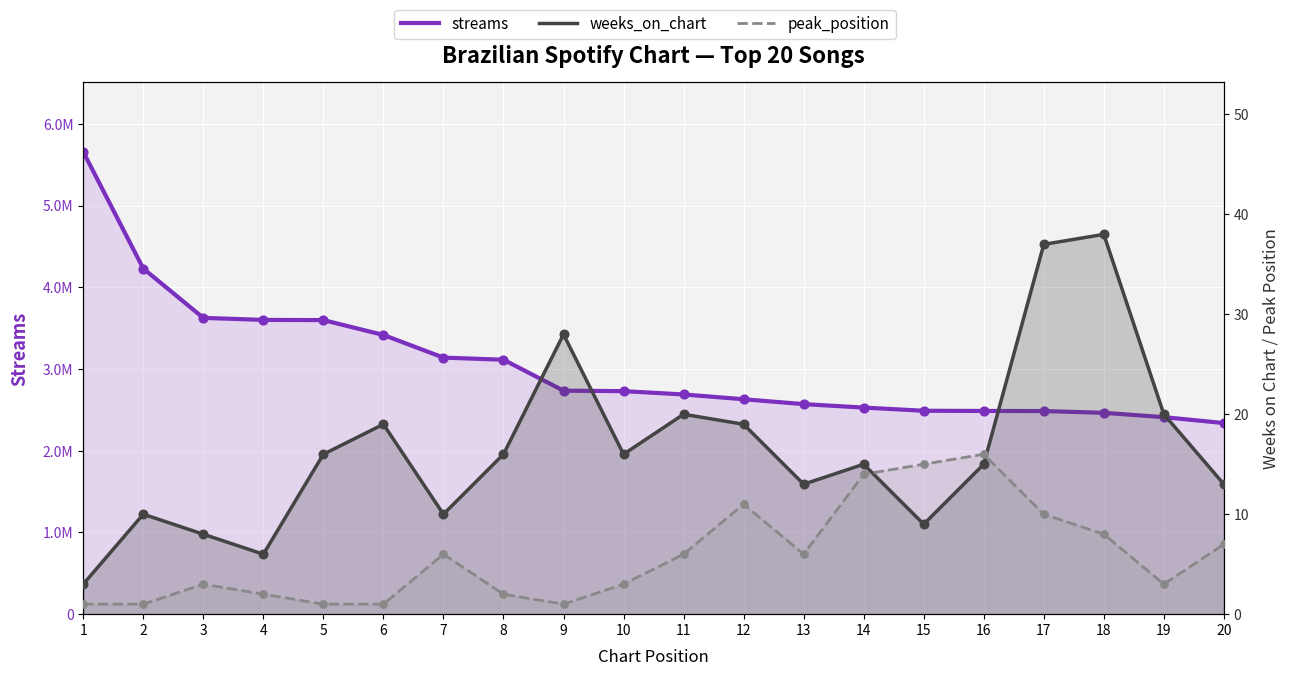

At how many categories does at least one series exceed 4231532?

1